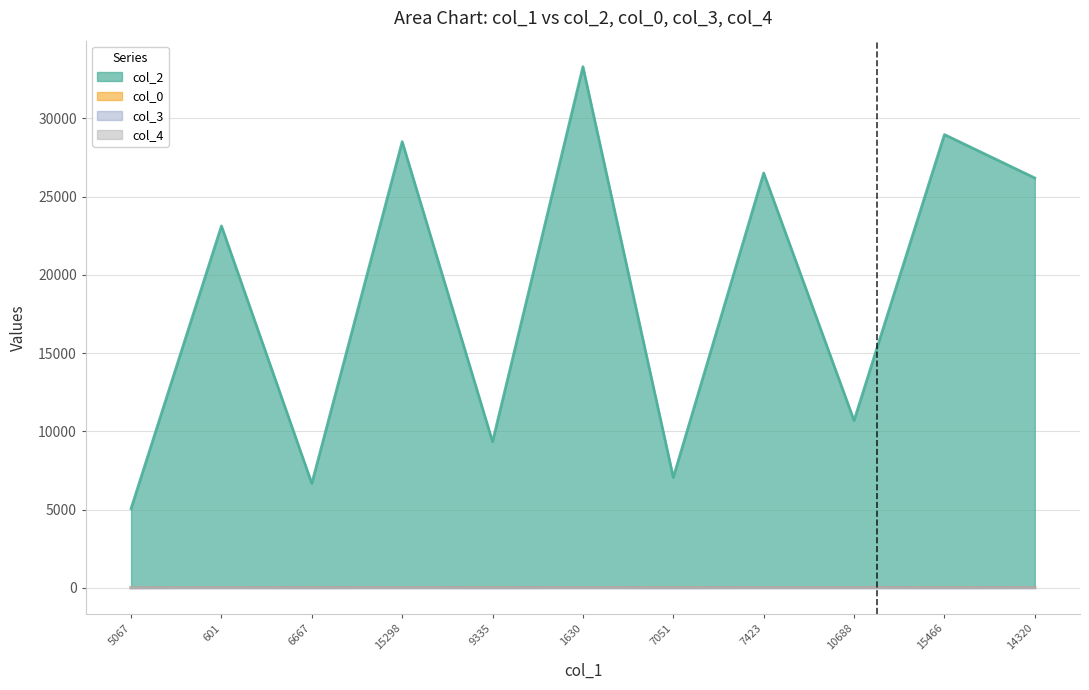

Is it true that col_0 equals 11.6 at 7051?

False